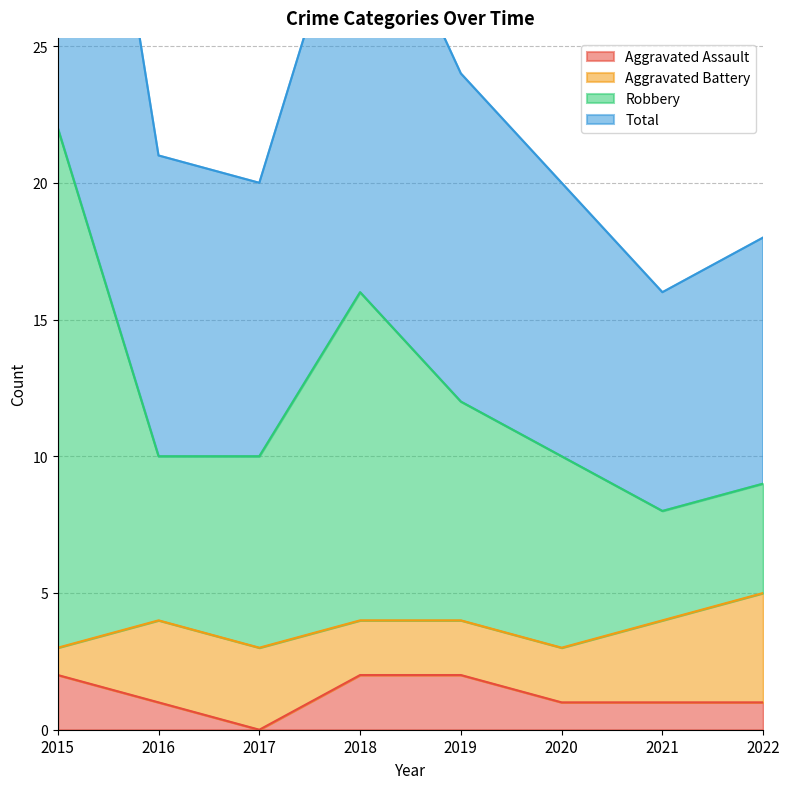

In Total, how many points are higher than both neighbors (excluding endpoints)?

1